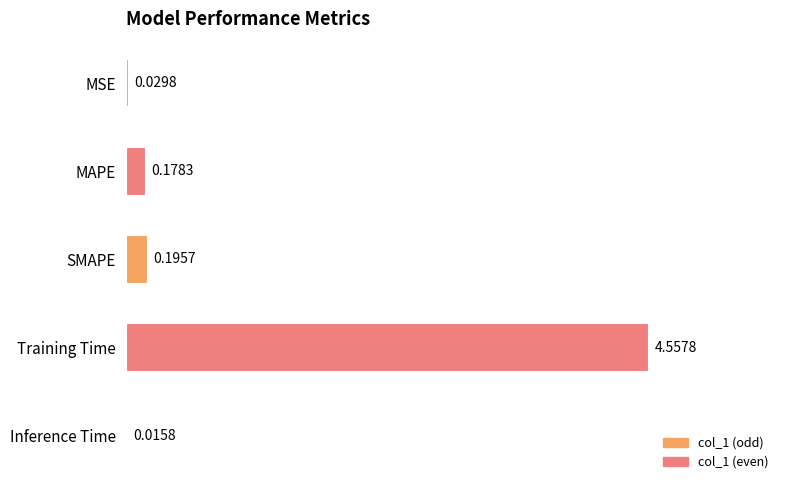

How many bars are there in total?

5